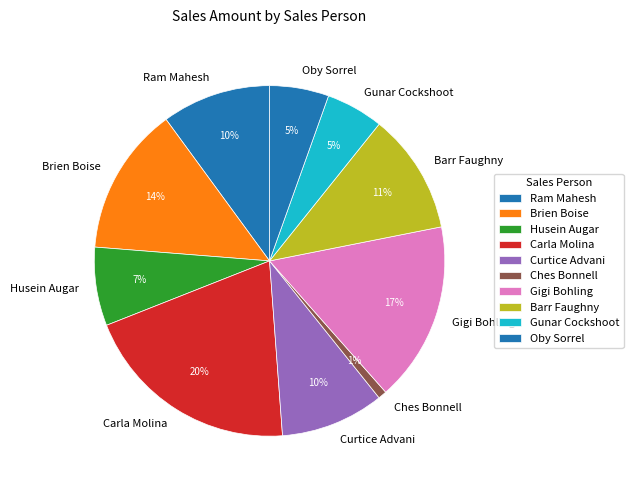

What is the smallest slice in the pie chart?

Ches Bonnell